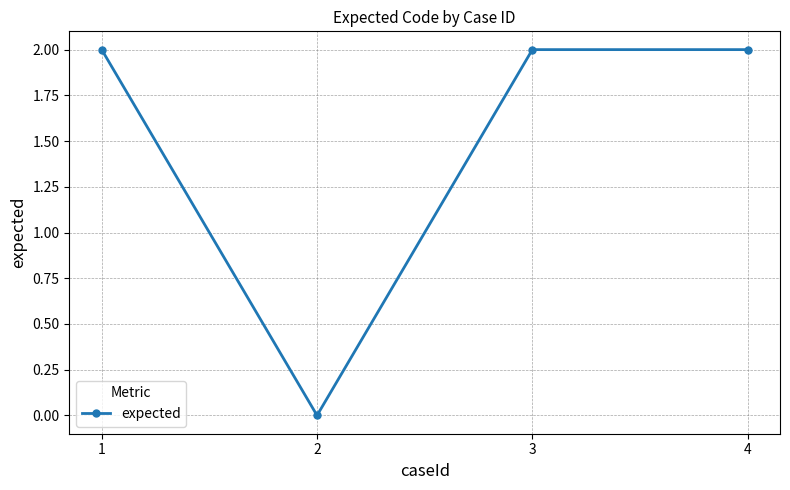

Reading left to right, what are all the values shown in this chart?

2	0	2	2